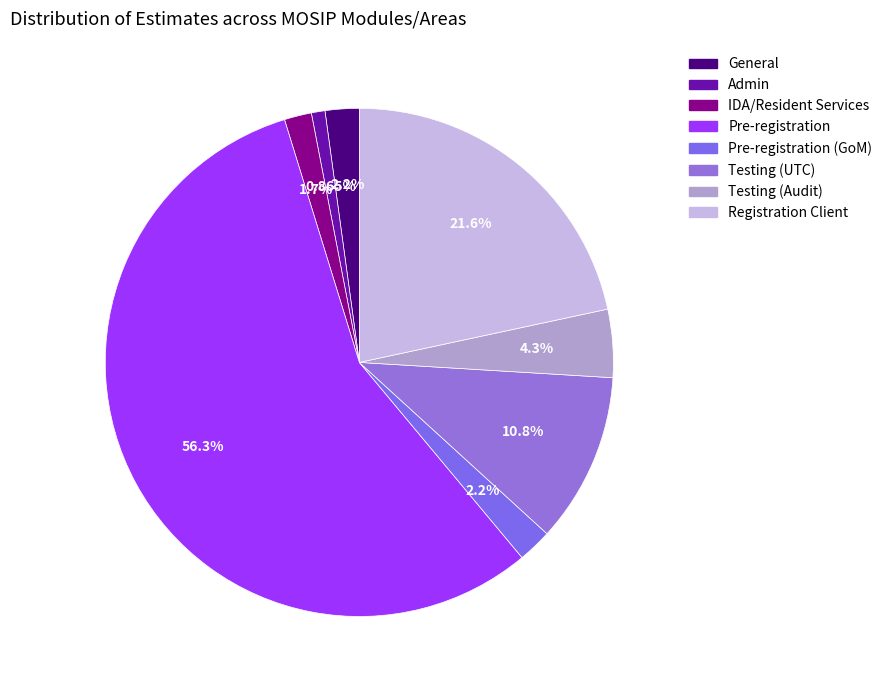

How many slices are in this pie chart?

8